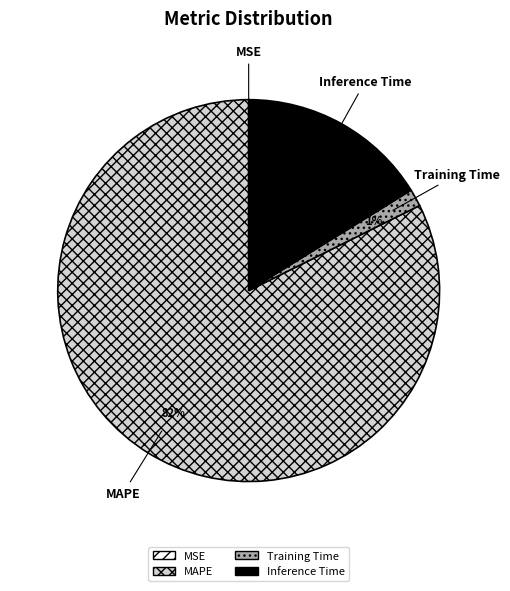

Does any single category account for the majority?

Yes